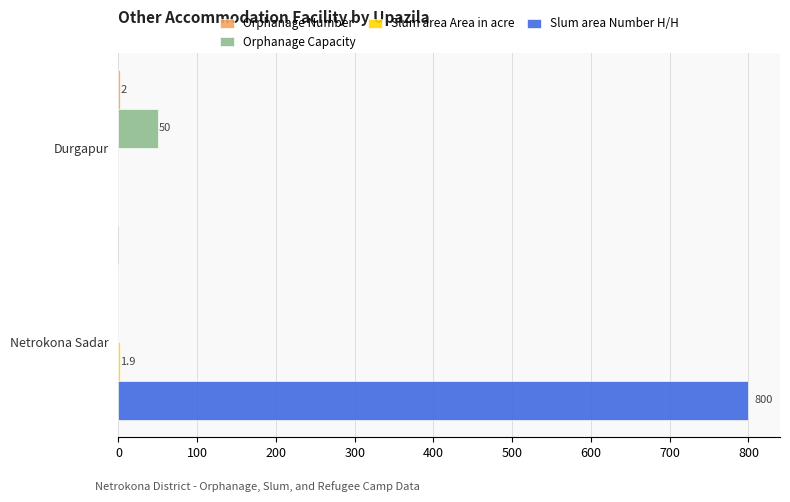

Between Durgapur and Netrokona Sadar, which series saw the biggest shift?

Slum area Number H/H